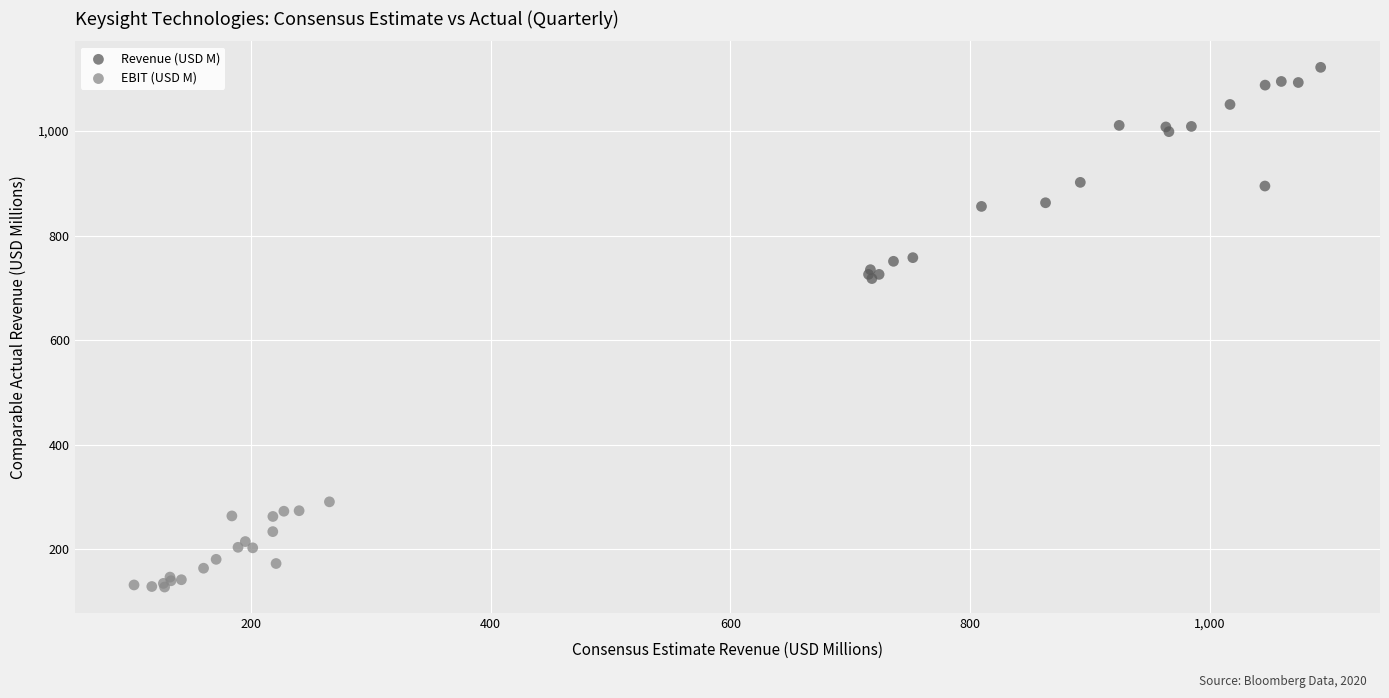

Which series contains the lowest Y value?

EBIT (USD M)